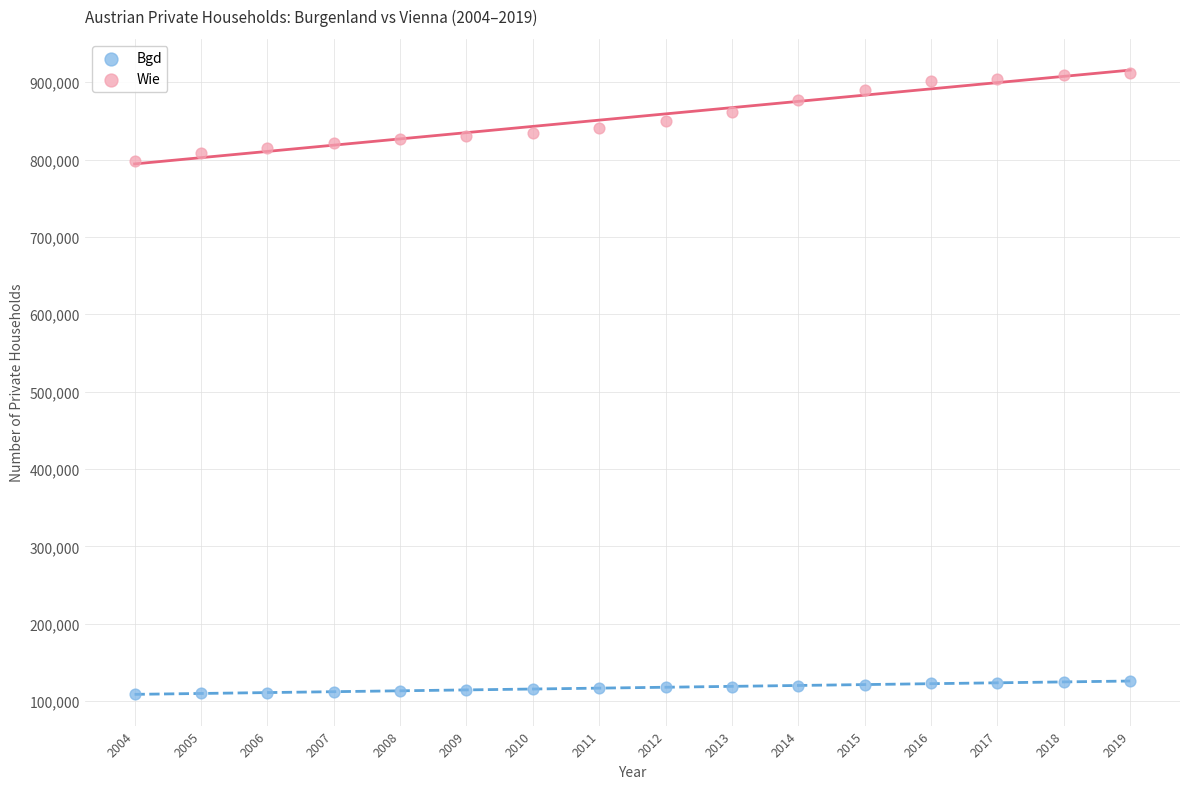

Across all series, what Y value is closest to 510350?

798700